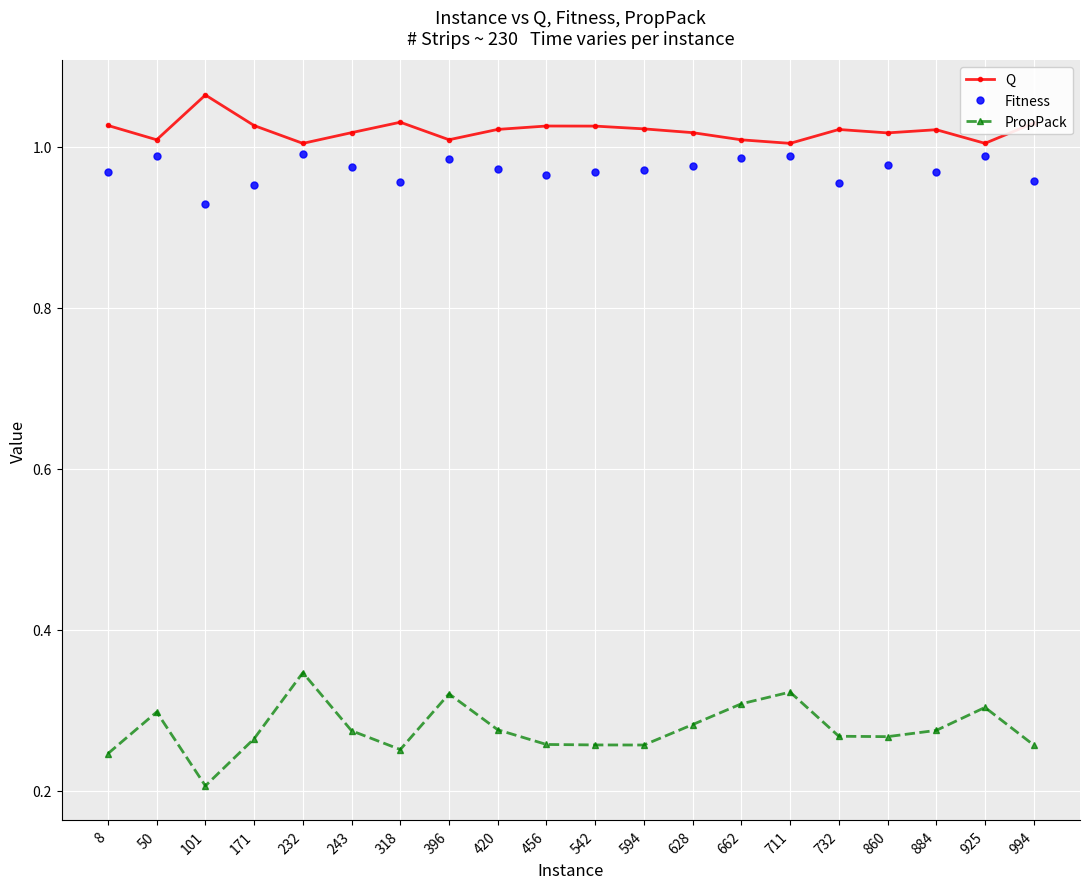

In Q, how many points are higher than both neighbors (excluding endpoints)?

5